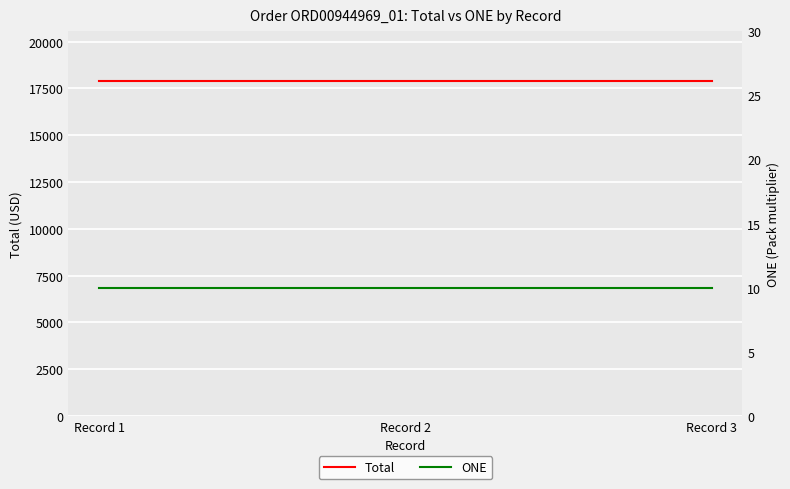

What value does the Total series have at Record 1?

17880